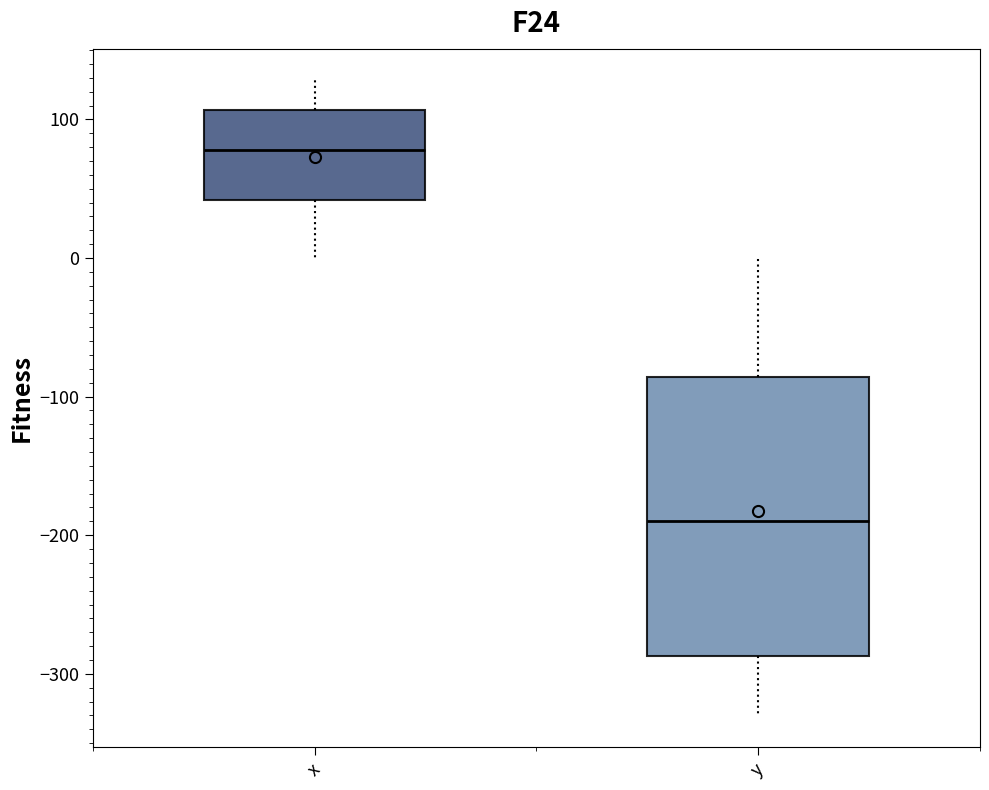

Comparing the boxes themselves (not the whiskers), which one is the tallest?

y